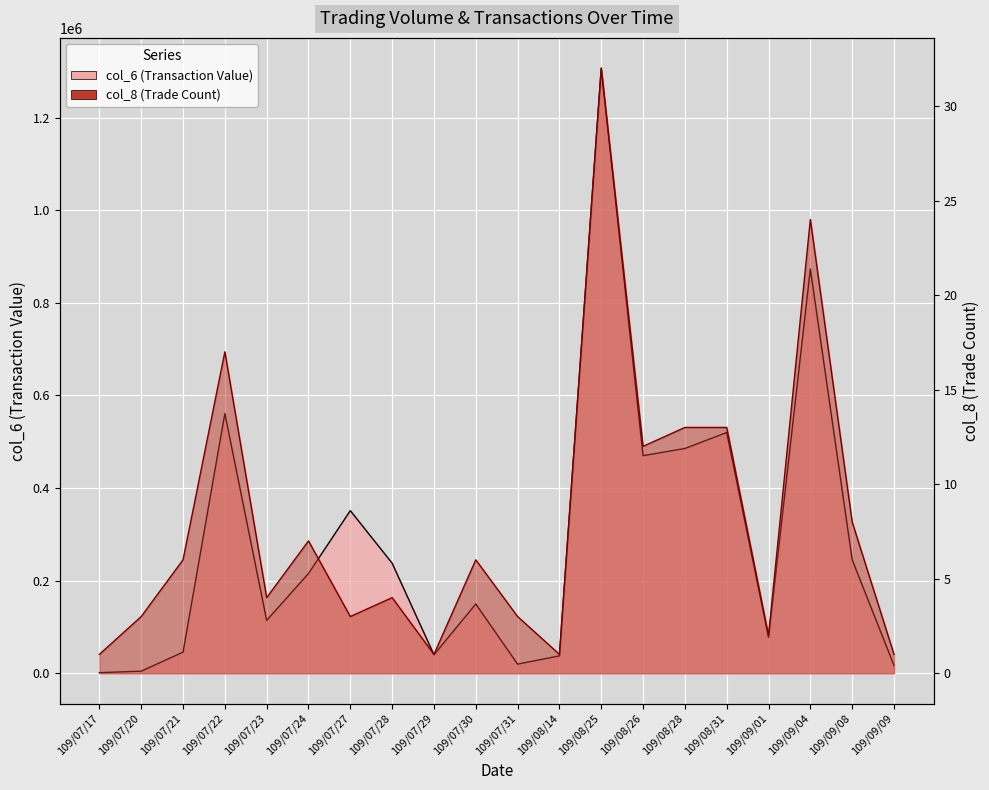

What is the difference between the maximum and second lowest values in the col_6 series?

1302210